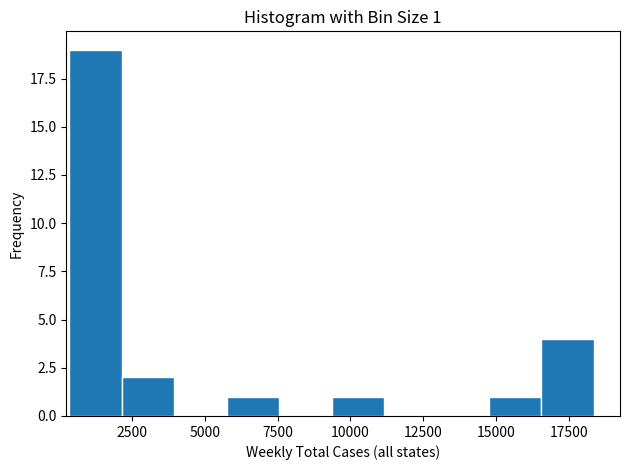

Read against the x-axis, roughly where is the centre of the tallest bar?

1000